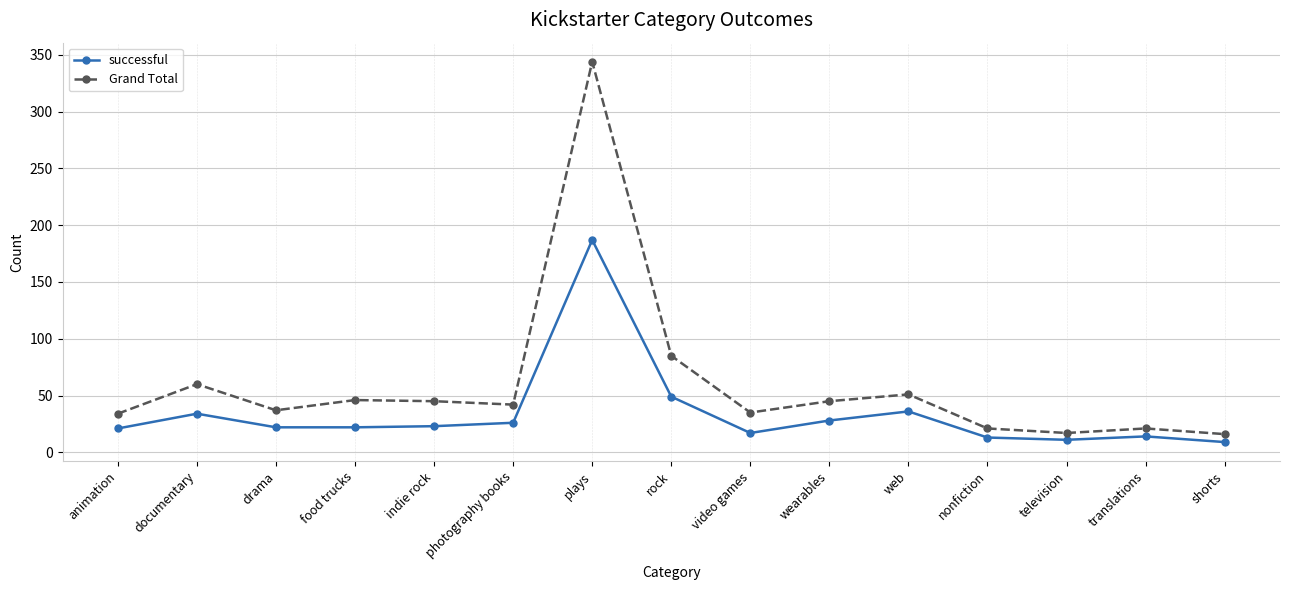

What is the total value across all series at food trucks?

68